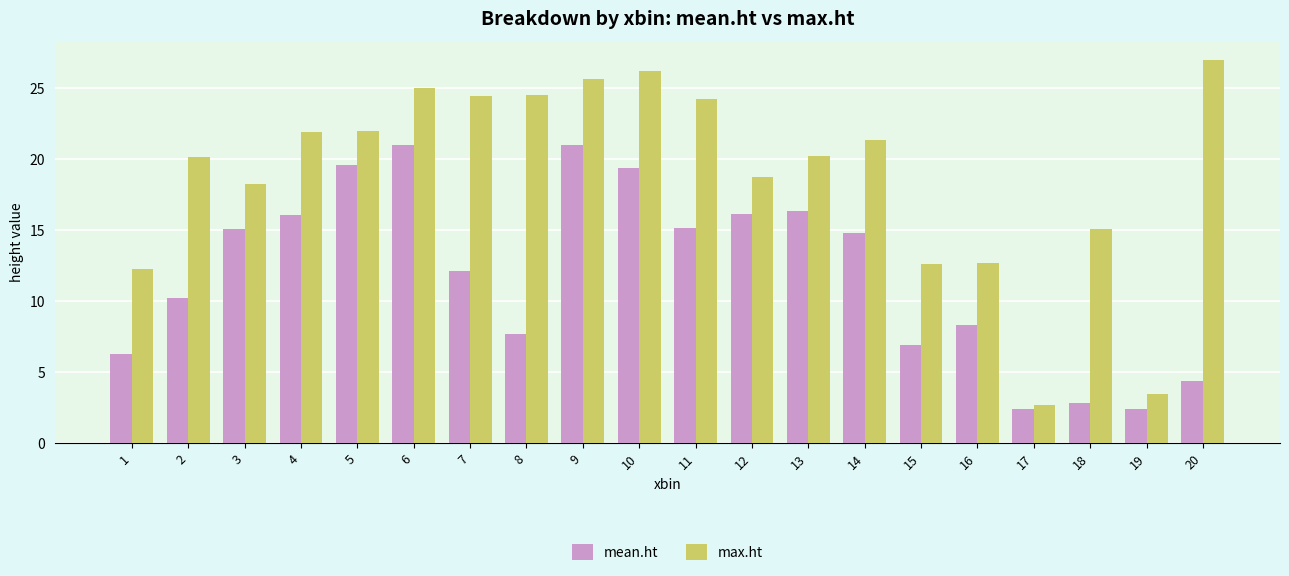

What is the average value of the mean.ht series?

11.9